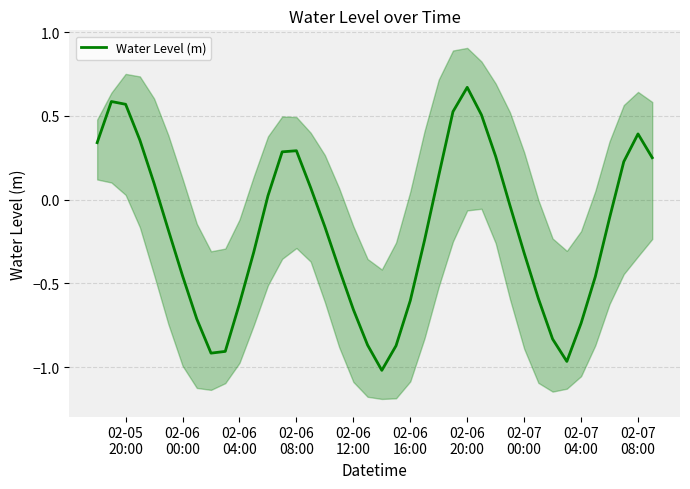

What is the maximum value shown in the chart?

0.7